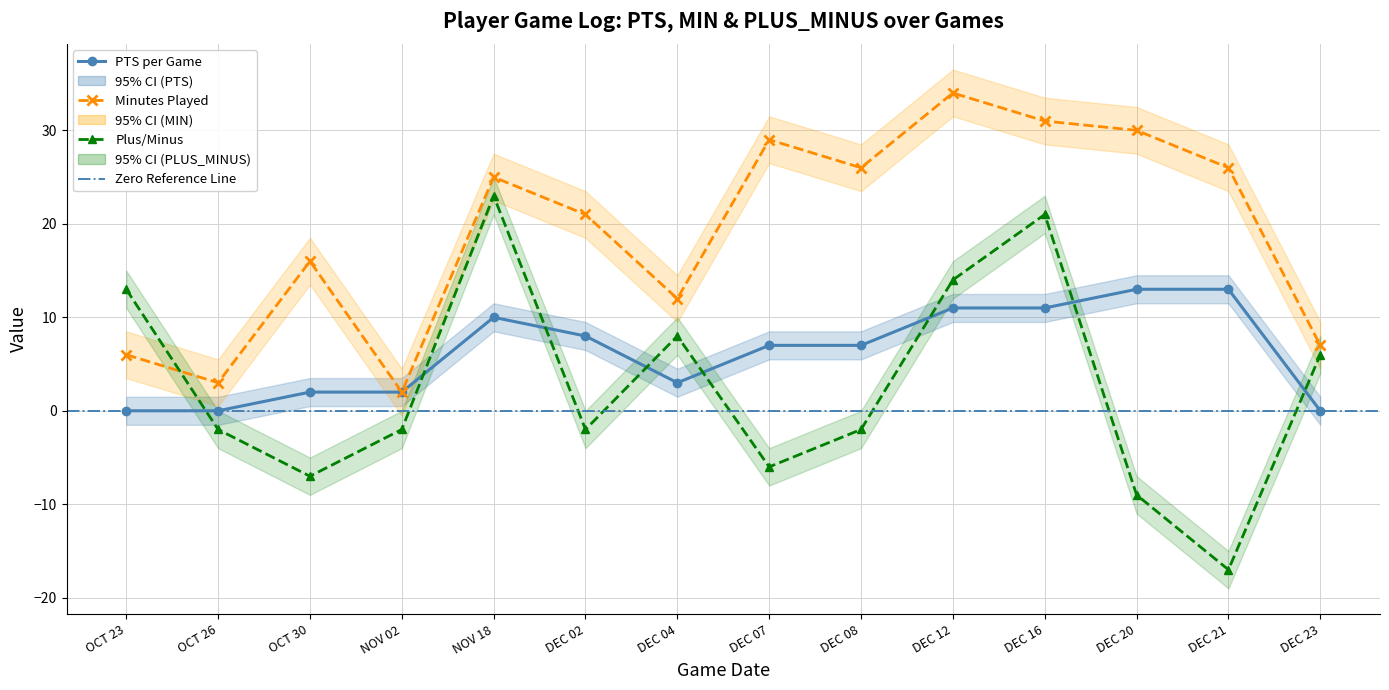

How many interior local peaks does the MIN series have?

4